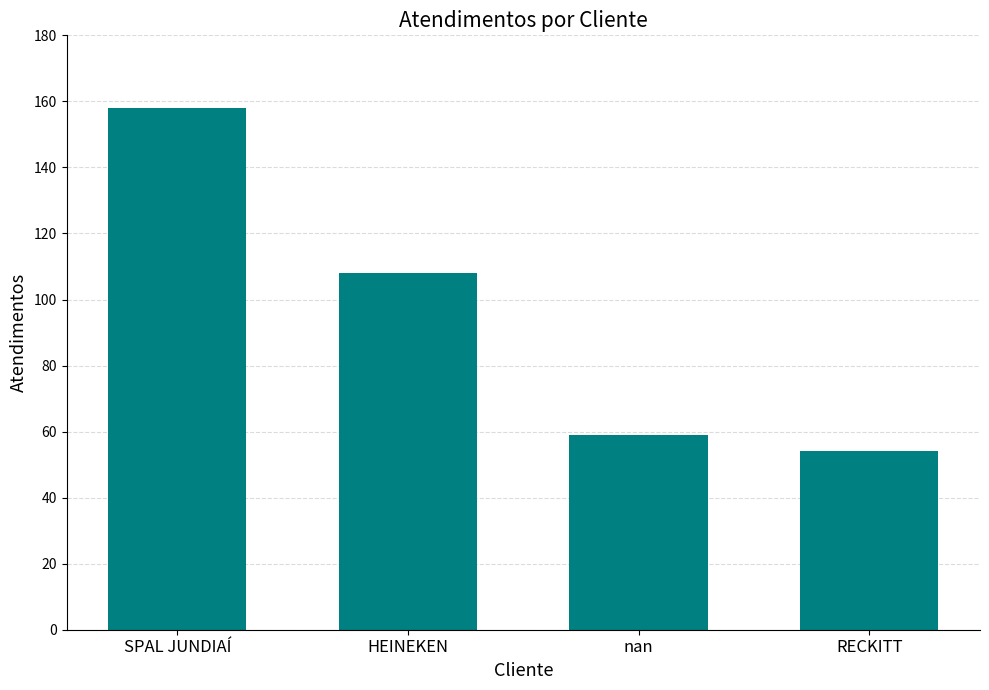

Reading left to right, list all the values displayed in this chart.

158	108	59	54